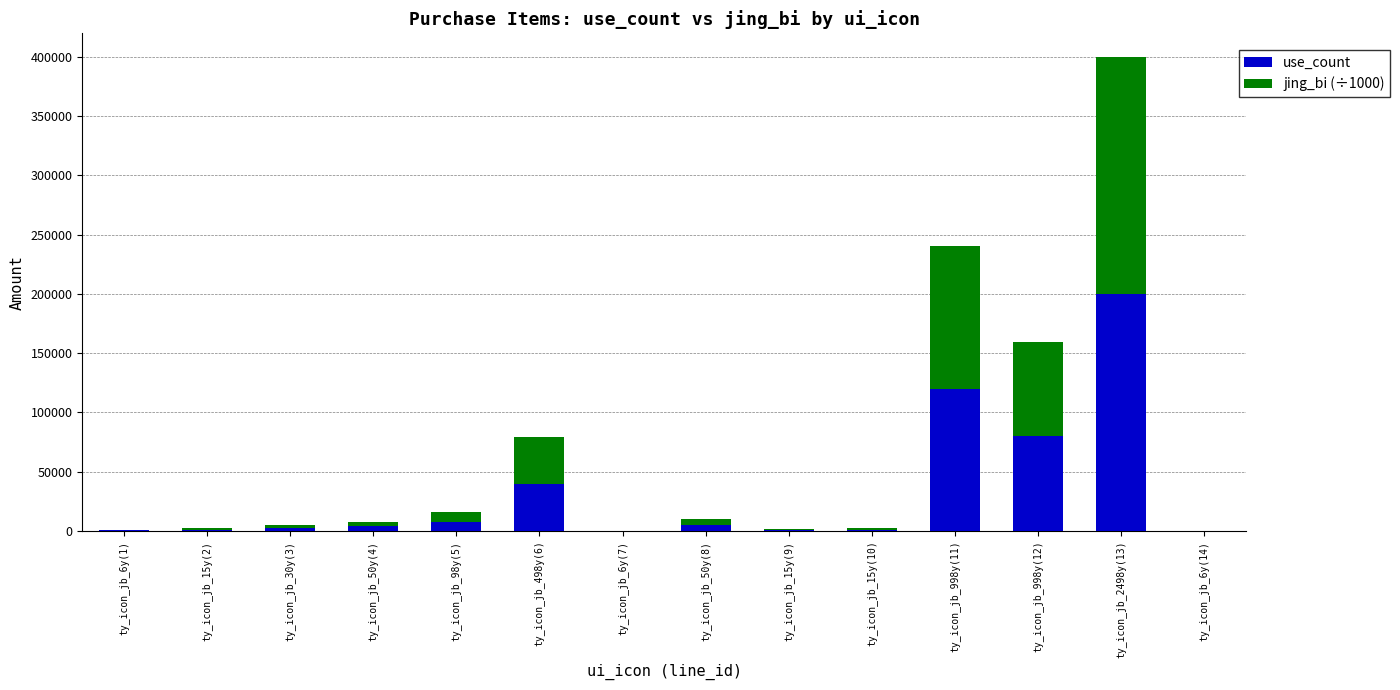

What are all the series names shown in the legend?

use_count, jing_bi (÷1000)